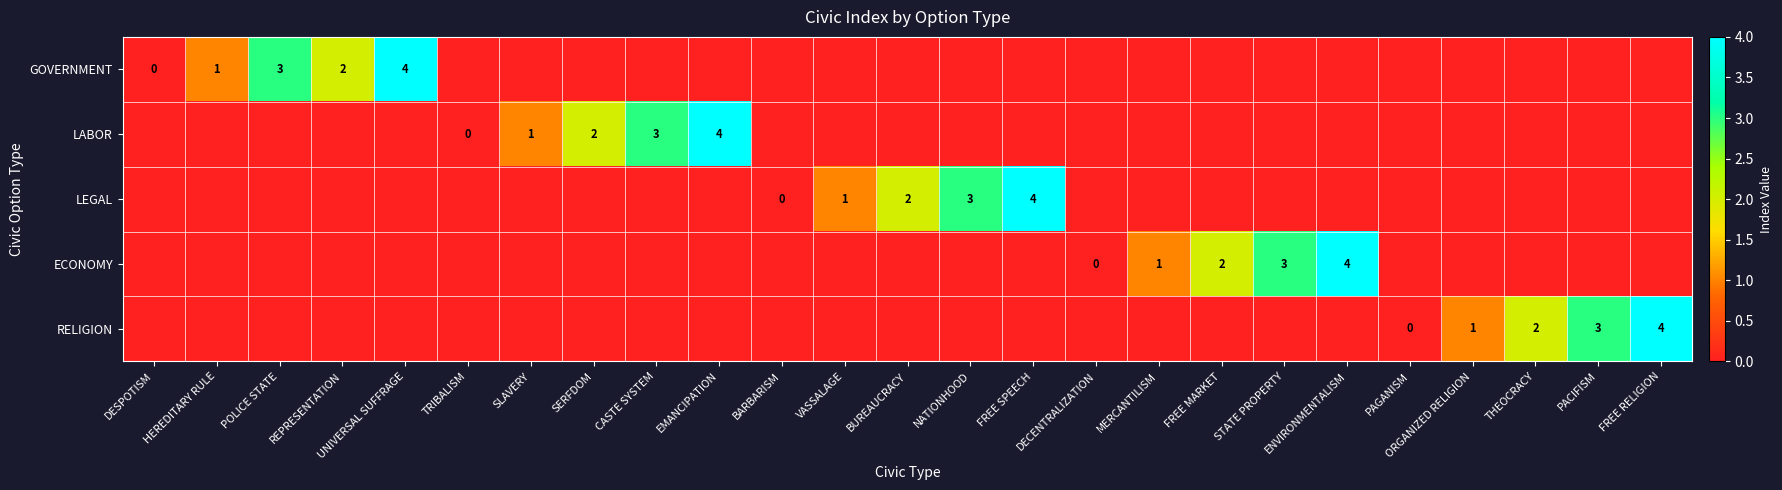

Count the number of categories in the chart.

25